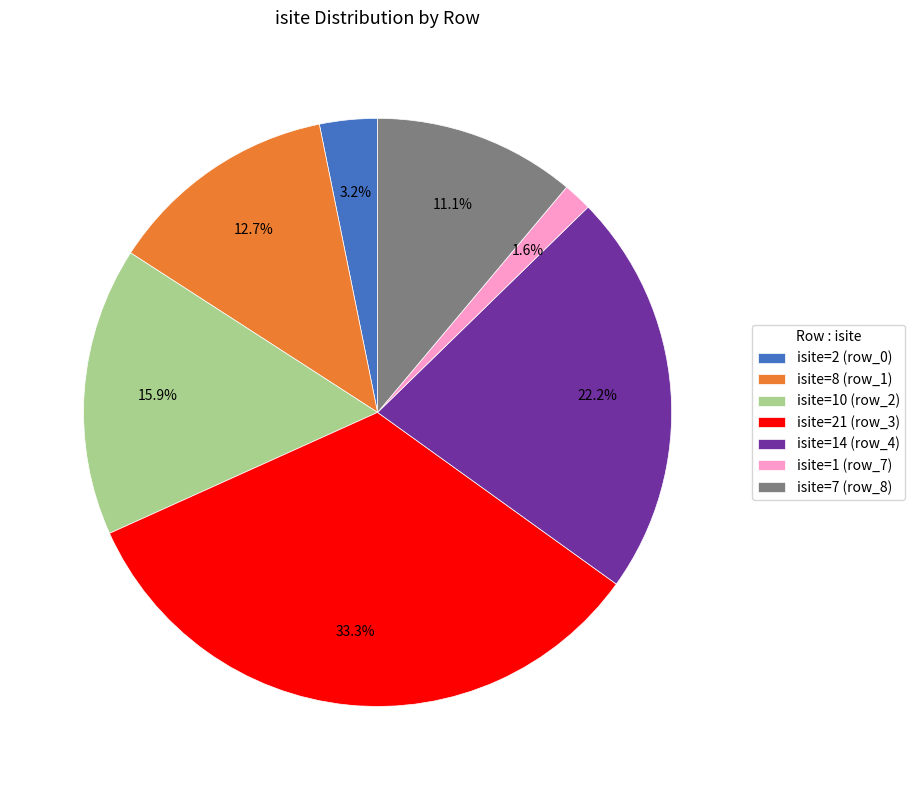

Rank the categories by value from lowest to highest.

isite=1 (row_7), isite=2 (row_0), isite=7 (row_8), isite=8 (row_1), isite=10 (row_2), isite=14 (row_4), isite=21 (row_3)